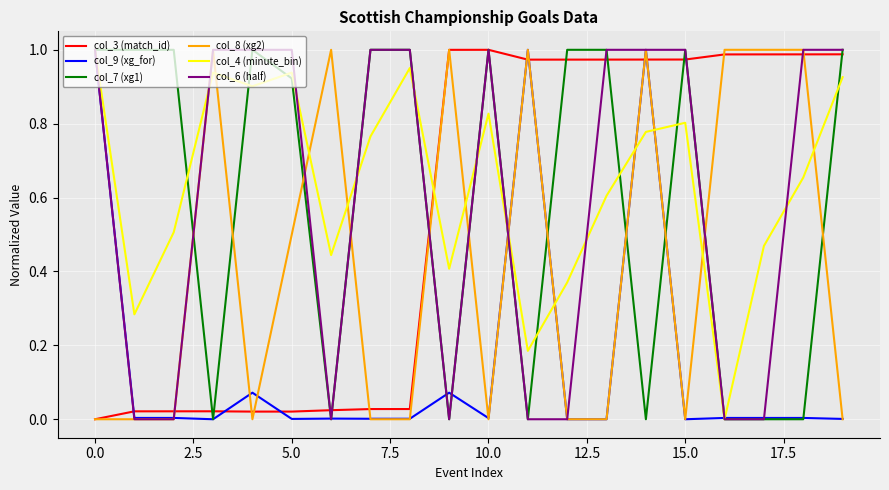

Which series has the widest spread of values?

col_3 (match_id)